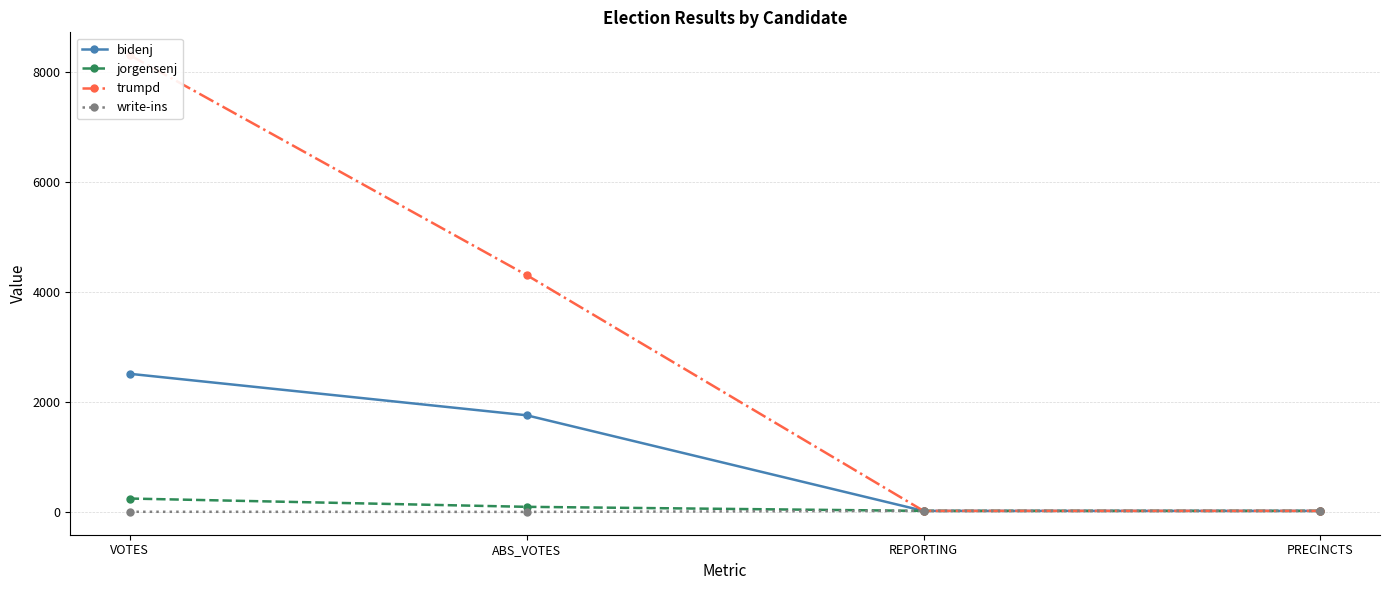

How many values in write-ins are above zero?

3